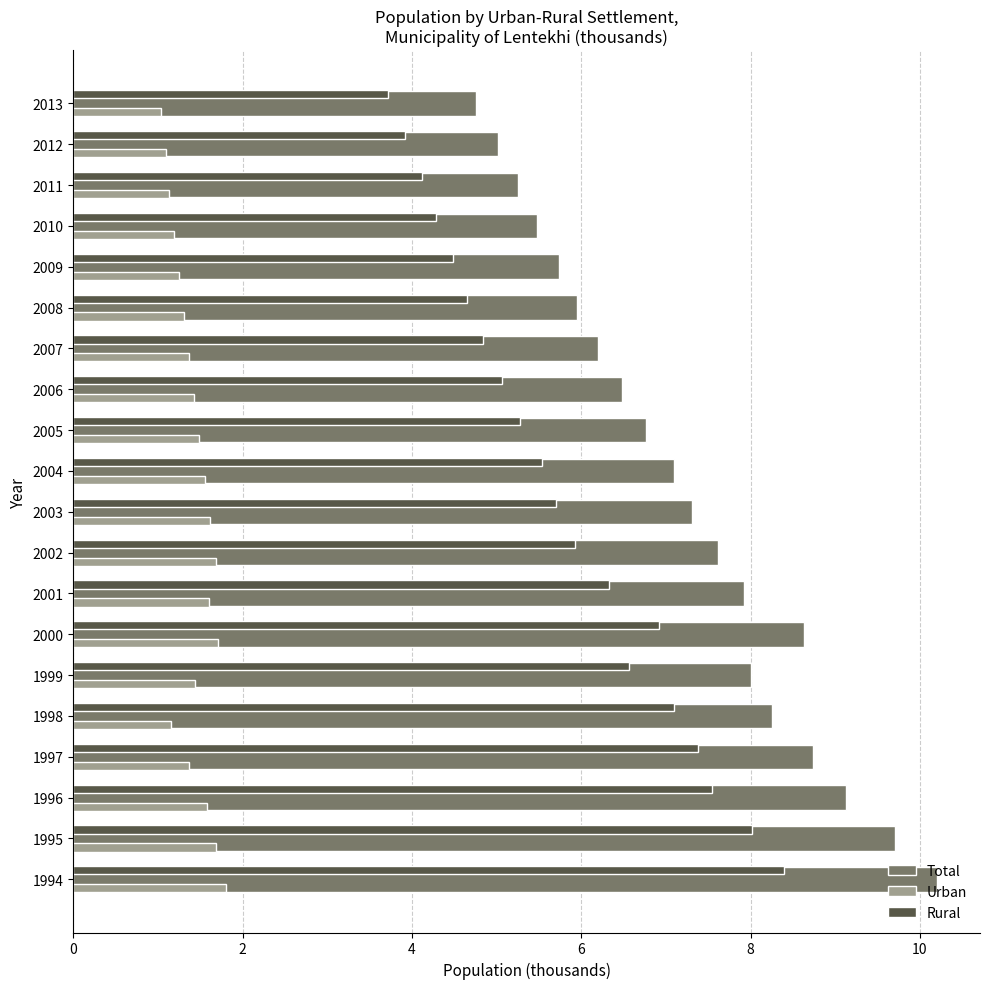

List the series in order of their overall mean, lowest first.

Urban, Rural, Total